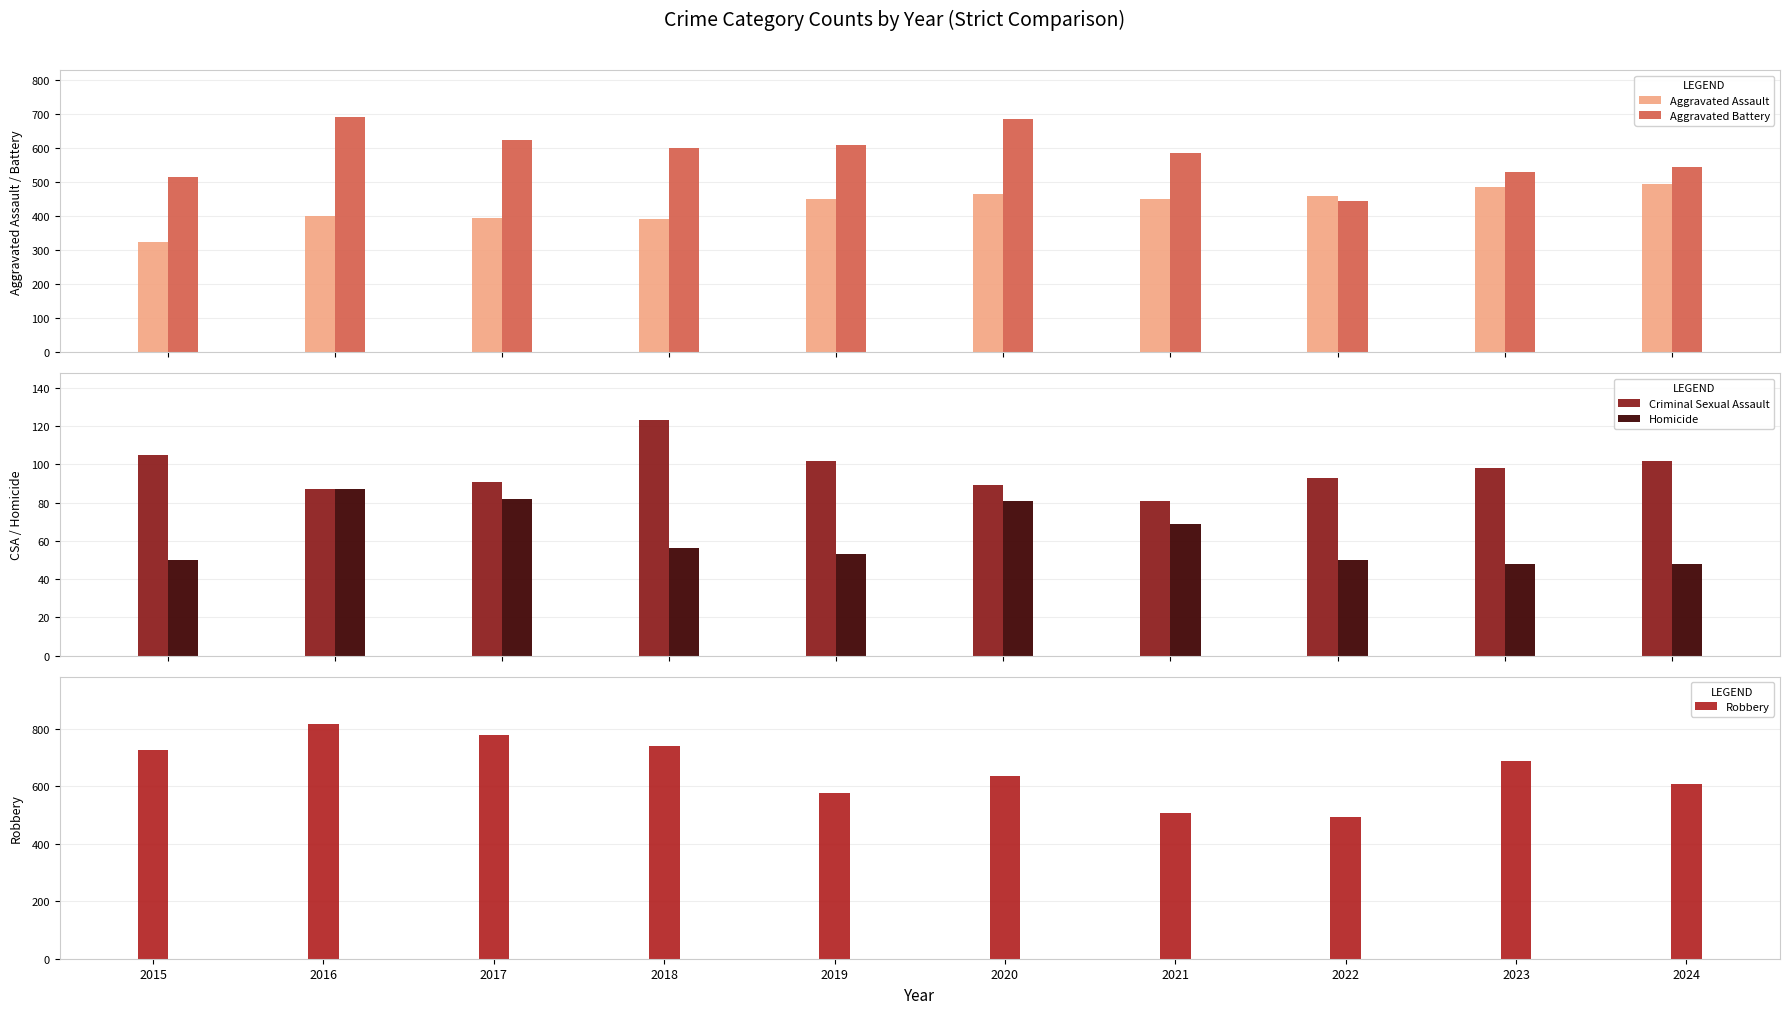

Where is Homicide nearest to the value 67?

2021